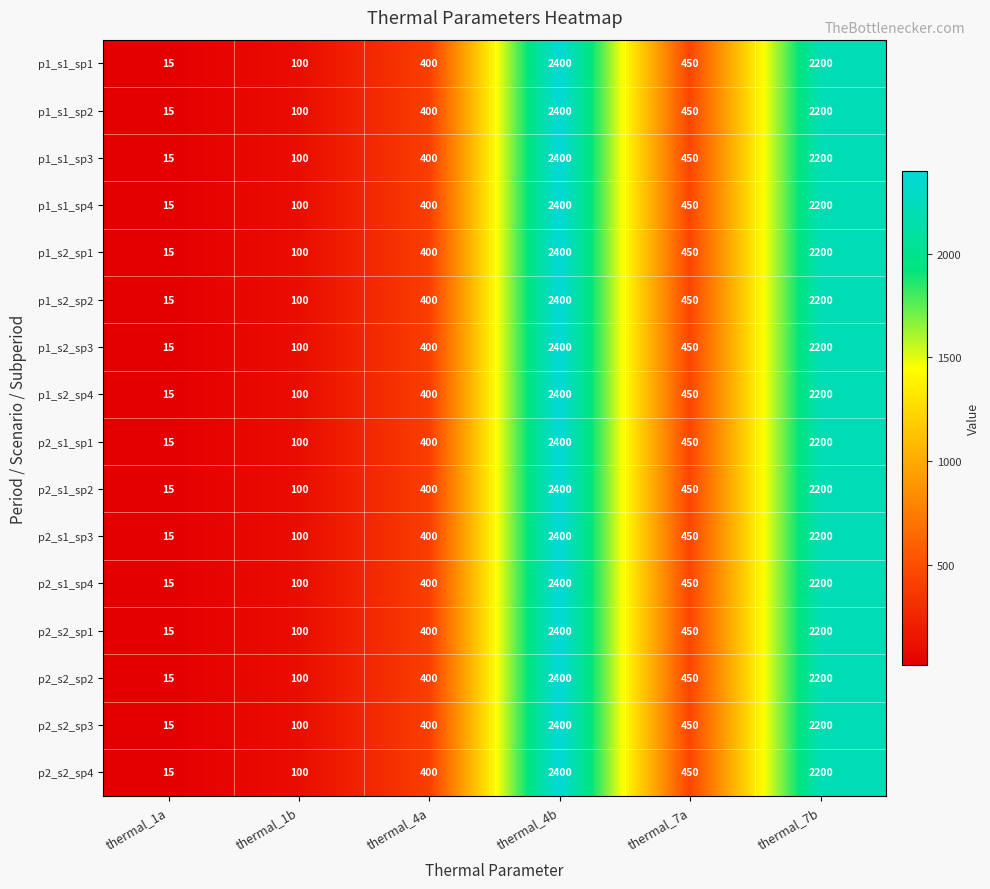

What is the maximum value for p1_s1_sp1?

2400